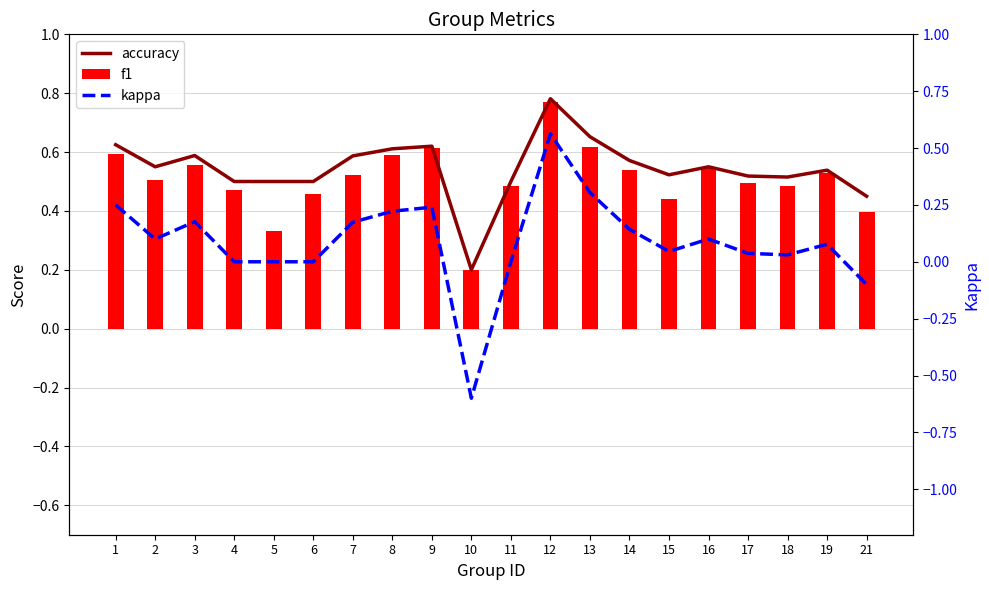

How many categories are shown in the chart?

20